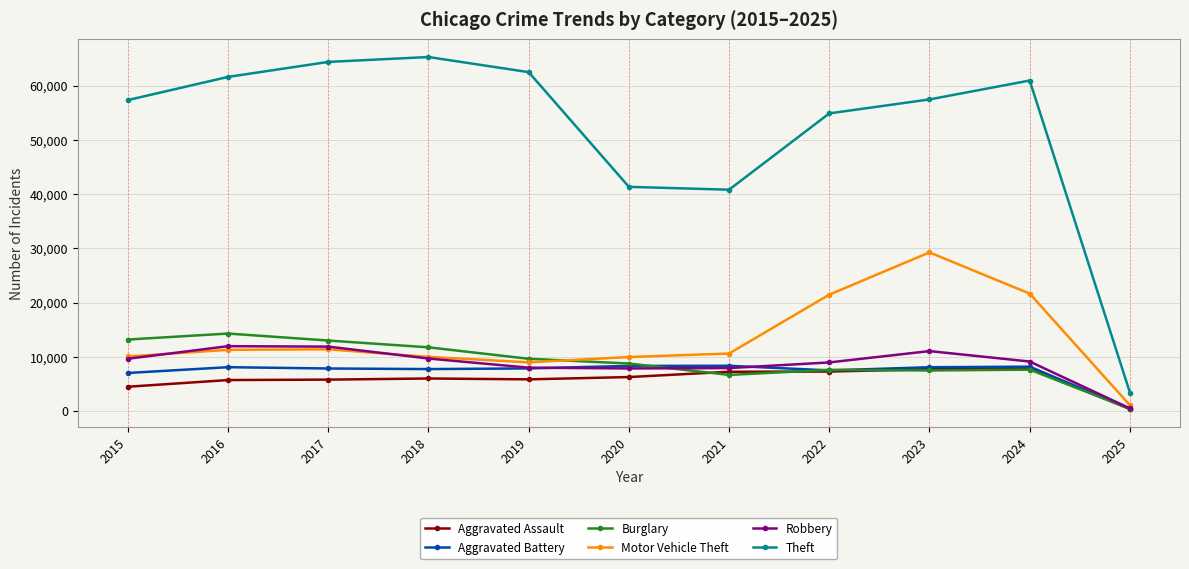

In Motor Vehicle Theft, how many points are lower than both neighbors (excluding endpoints)?

1